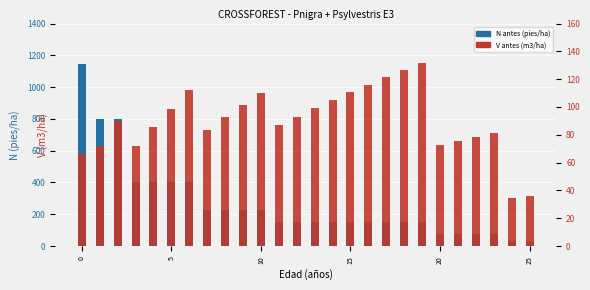

At how many categories does at least one series exceed 523?

3